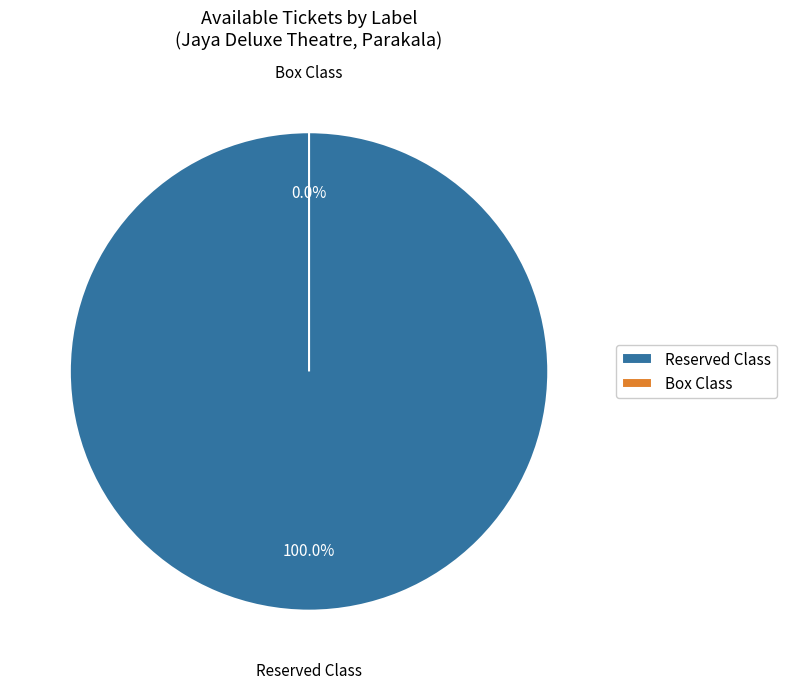

What is the majority slice?

Reserved Class